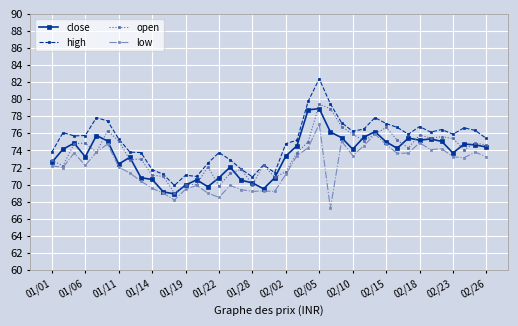

Which series has the largest range (max minus min)?

high